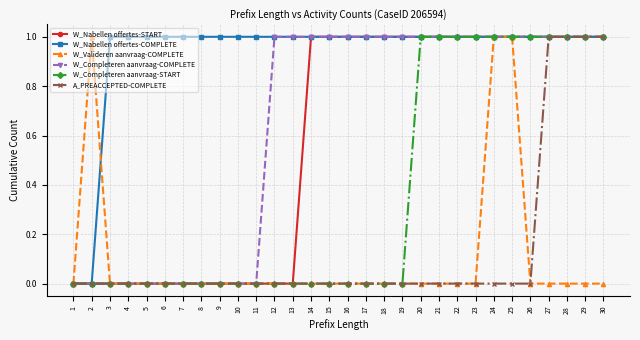

Reading left to right, what are all the values shown in this chart?

W_Nabellen offertes-START: 1=0	2=0	3=0	4=0	5=0	6=0	7=0	8=0	9=0	10=0	11=0	12=0	13=0	14=1	15=1	16=1	17=1	18=1	19=1	20=1	21=1	22=1	23=1	24=1	25=1	26=1	27=1	28=1	29=1	30=1
W_Nabellen offertes-COMPLETE: 1=0	2=0	3=1	4=1	5=1	6=1	7=1	8=1	9=1	10=1	11=1	12=1	13=1	14=1	15=1	16=1	17=1	18=1	19=1	20=1	21=1	22=1	23=1	24=1	25=1	26=1	27=1	28=1	29=1	30=1
W_Valideren aanvraag-COMPLETE: 1=0	2=1	3=0	4=0	5=0	6=0	7=0	8=0	9=0	10=0	11=0	12=0	13=0	14=0	15=0	16=0	17=0	18=0	19=0	20=0	21=0	22=0	23=0	24=1	25=1	26=0	27=0	28=0	29=0	30=0
W_Completeren aanvraag-COMPLETE: 1=0	2=0	3=0	4=0	5=0	6=0	7=0	8=0	9=0	10=0	11=0	12=1	13=1	14=1	15=1	16=1	17=1	18=1	19=1	20=1	21=1	22=1	23=1	24=1	25=1	26=1	27=1	28=1	29=1	30=1
W_Completeren aanvraag-START: 1=0	2=0	3=0	4=0	5=0	6=0	7=0	8=0	9=0	10=0	11=0	12=0	13=0	14=0	15=0	16=0	17=0	18=0	19=0	20=1	21=1	22=1	23=1	24=1	25=1	26=1	27=1	28=1	29=1	30=1
A_PREACCEPTED-COMPLETE: 1=0	2=0	3=0	4=0	5=0	6=0	7=0	8=0	9=0	10=0	11=0	12=0	13=0	14=0	15=0	16=0	17=0	18=0	19=0	20=0	21=0	22=0	23=0	24=0	25=0	26=0	27=1	28=1	29=1	30=1